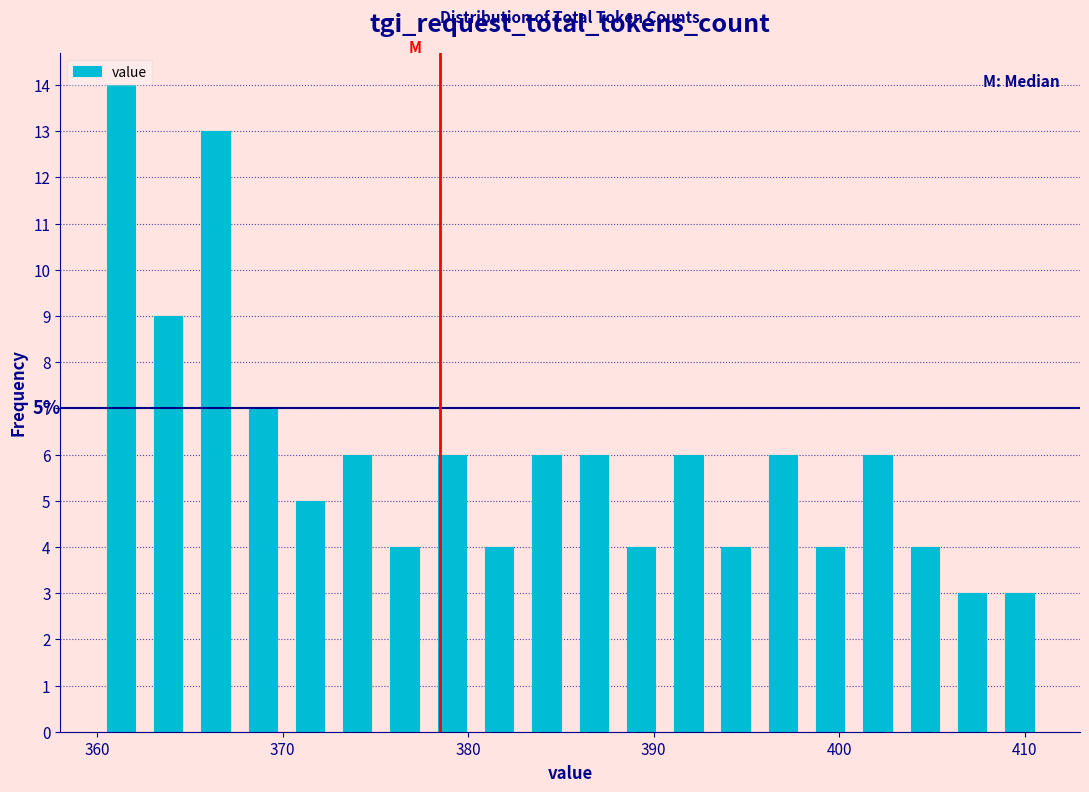

Around what value on the x-axis is the tallest bar? Give the approximate position of its centre, as read against the axis.

361